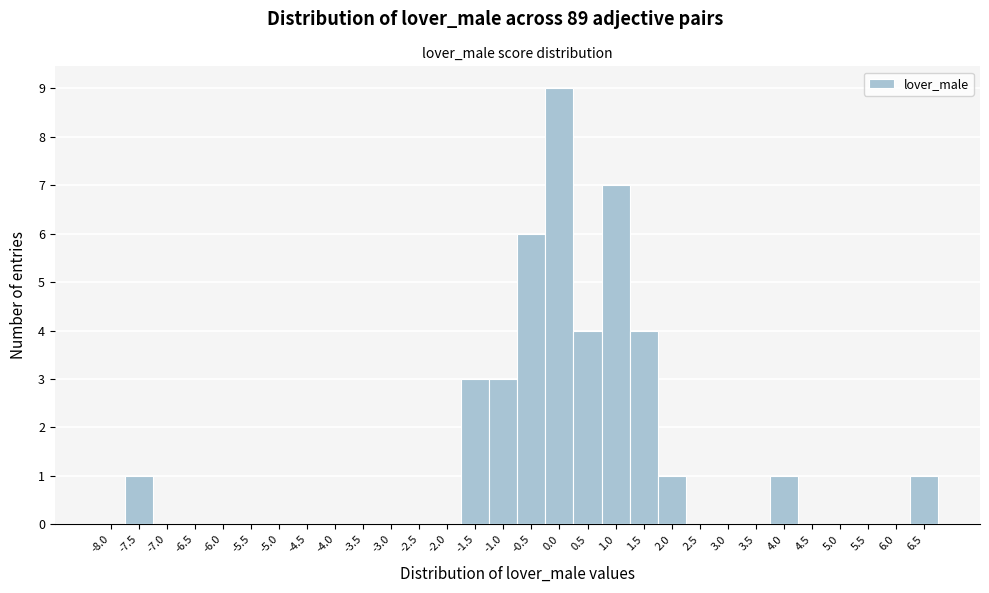

Reading left to right, what are all the values shown in this chart?

-8.0=0	-7.5=1	-7.0=0	-6.5=0	-6.0=0	-5.5=0	-5.0=0	-4.5=0	-4.0=0	-3.5=0	-3.0=0	-2.5=0	-2.0=0	-1.5=3	-1.0=3	-0.5=6	0.0=9	0.5=4	1.0=7	1.5=4	2.0=1	2.5=0	3.0=0	3.5=0	4.0=1	4.5=0	5.0=0	5.5=0	6.0=0	6.5=1